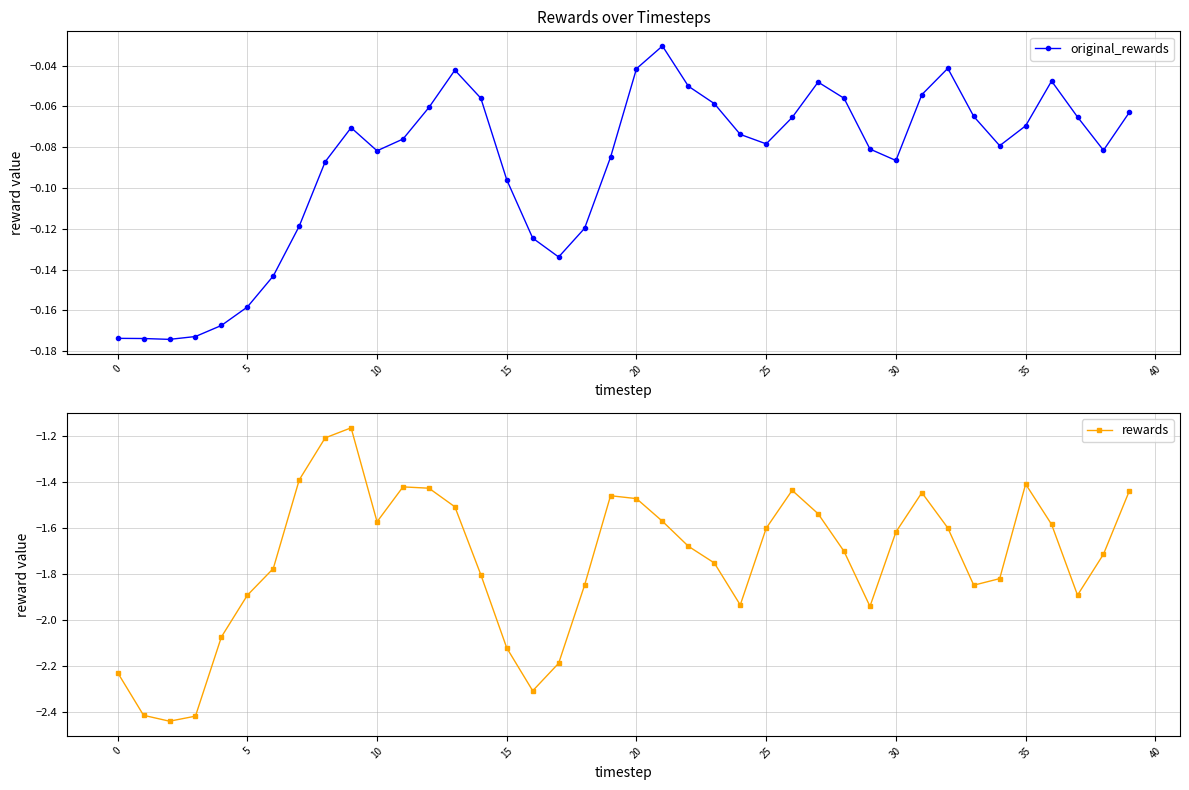

In rewards, how many points are higher than both neighbors (excluding endpoints)?

6